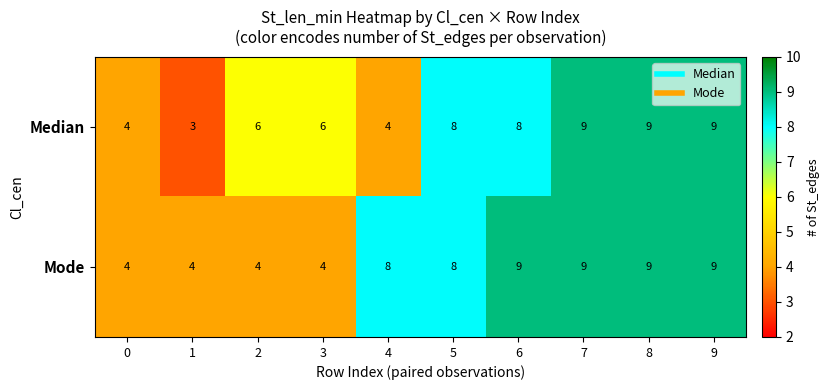

Reading right to left, what are all the values shown in this chart?

Median: 9=9	8=9	7=9	6=8	5=8	4=4	3=6	2=6	1=3	0=4
Mode: 9=9	8=9	7=9	6=9	5=8	4=8	3=4	2=4	1=4	0=4